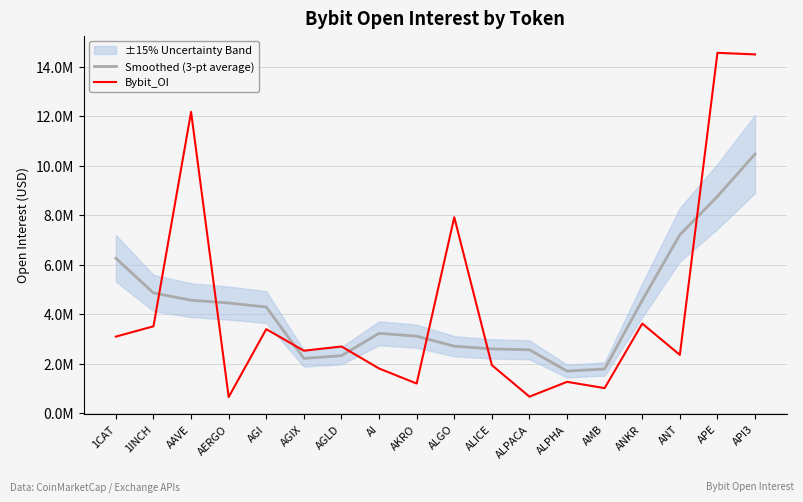

Which category has the lowest value across all series?

AERGO